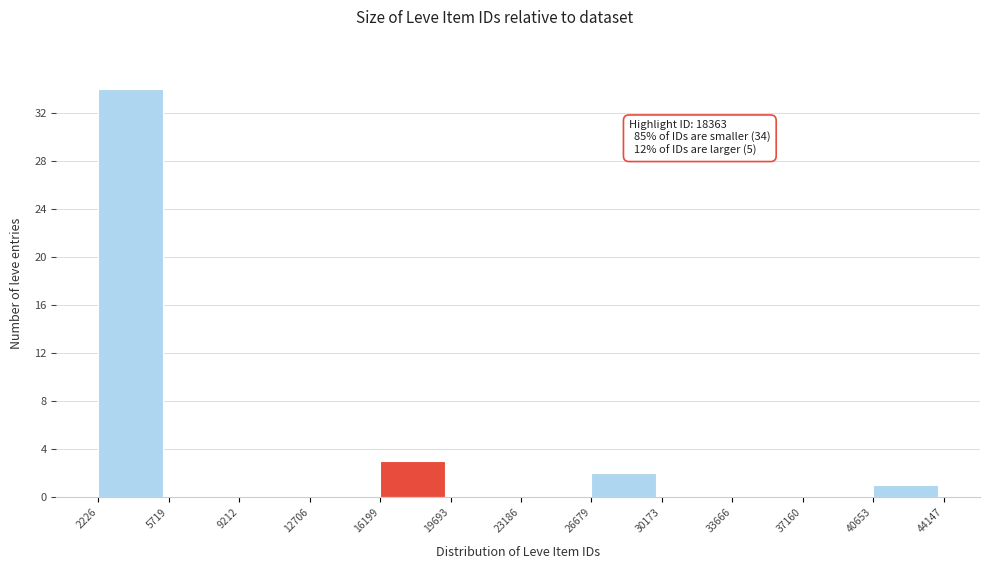

Over which range of the x-axis is the bar tallest?

2226 to 5719